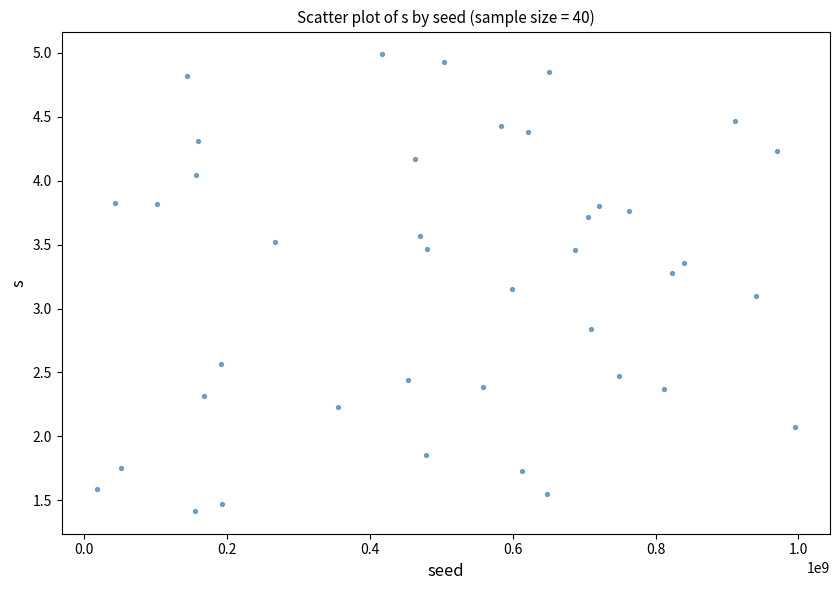

What is the range of Y values (max minus min)?

3.6